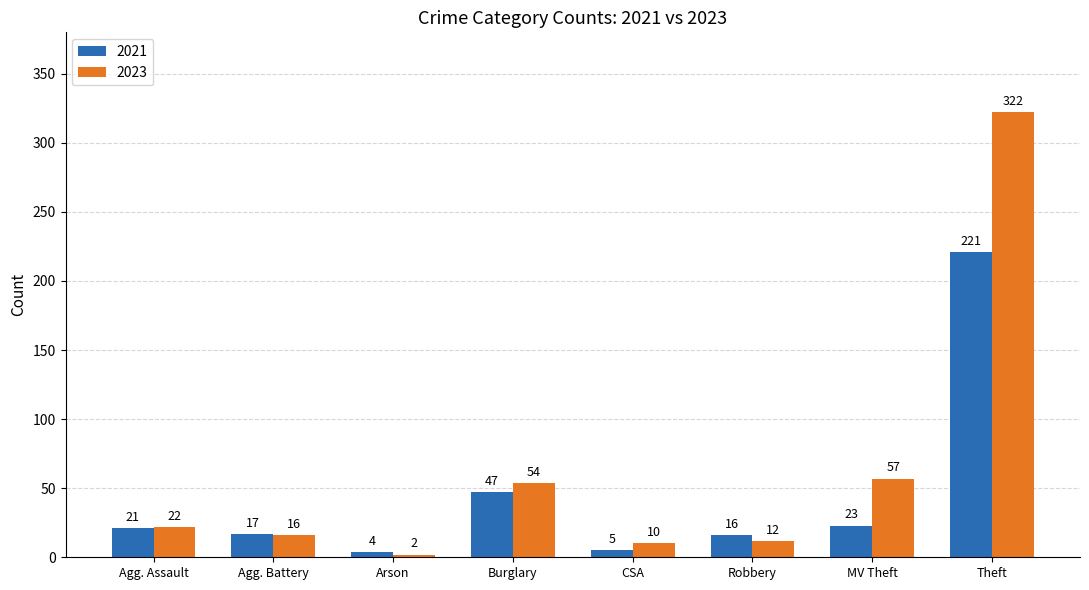

What is the label of the 7th bar from the left?

MV Theft